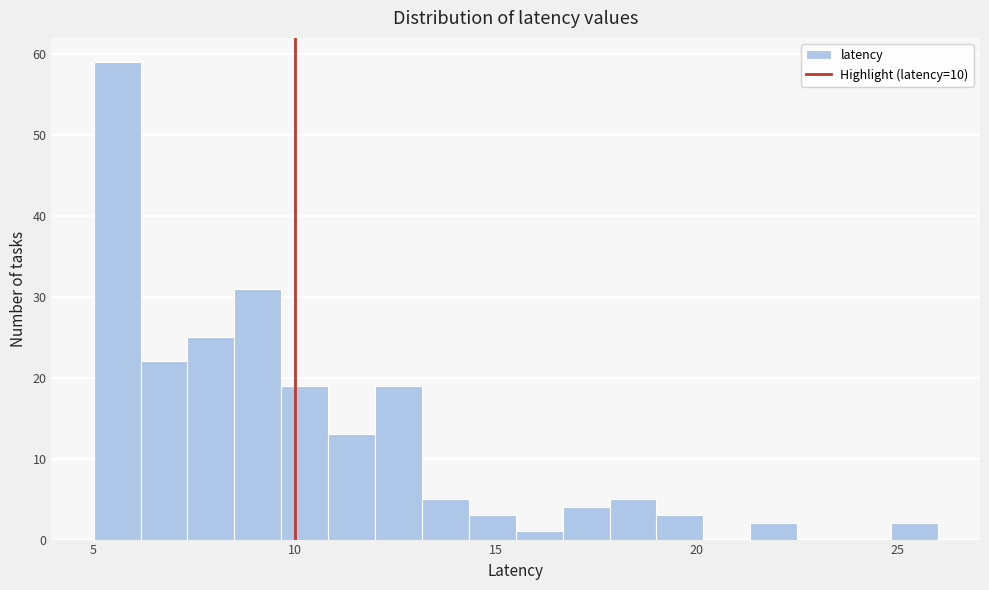

Around what value on the x-axis is the tallest bar? Give the approximate position of its centre, as read against the axis.

5.5